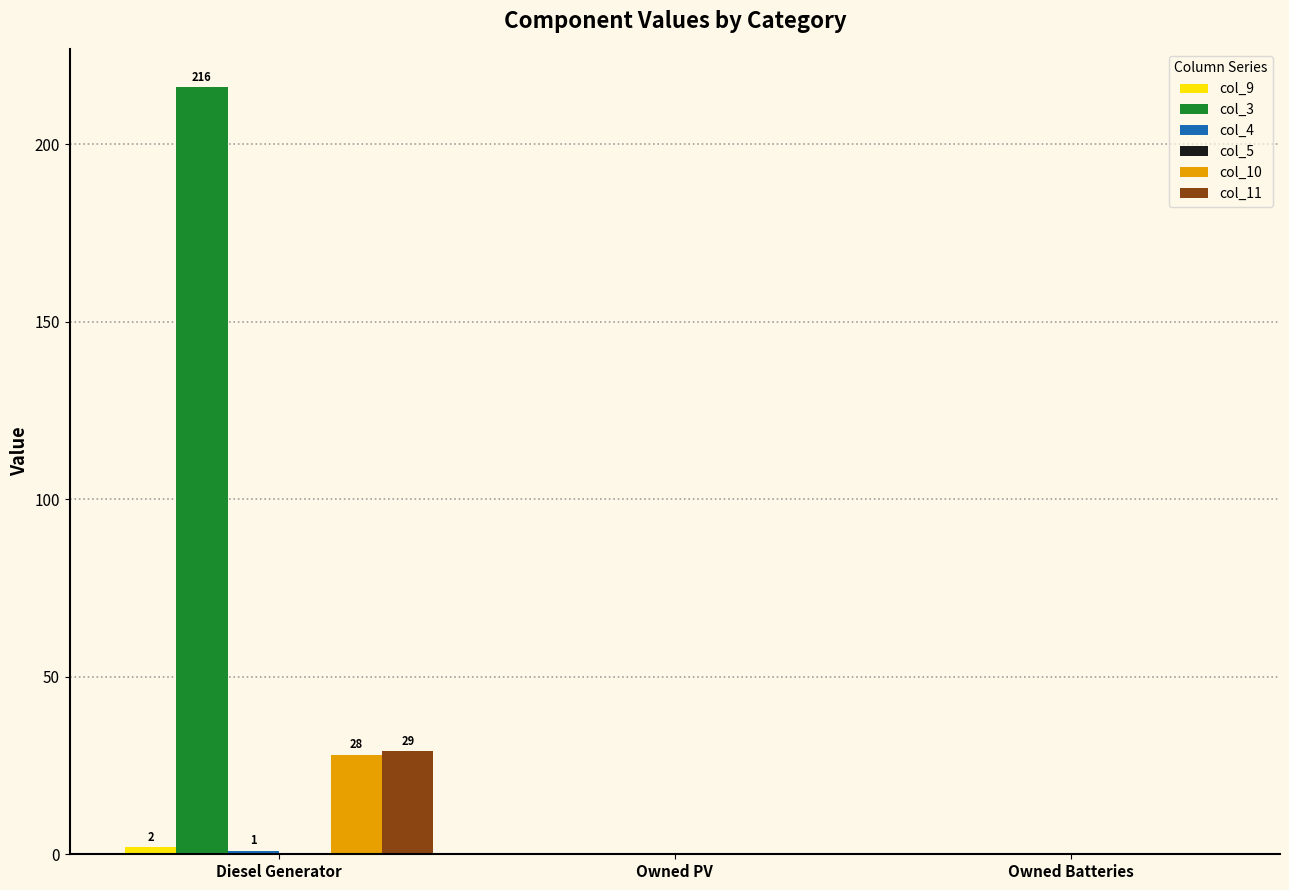

True or false: col_10 has a value of 0 at Owned Batteries.

True